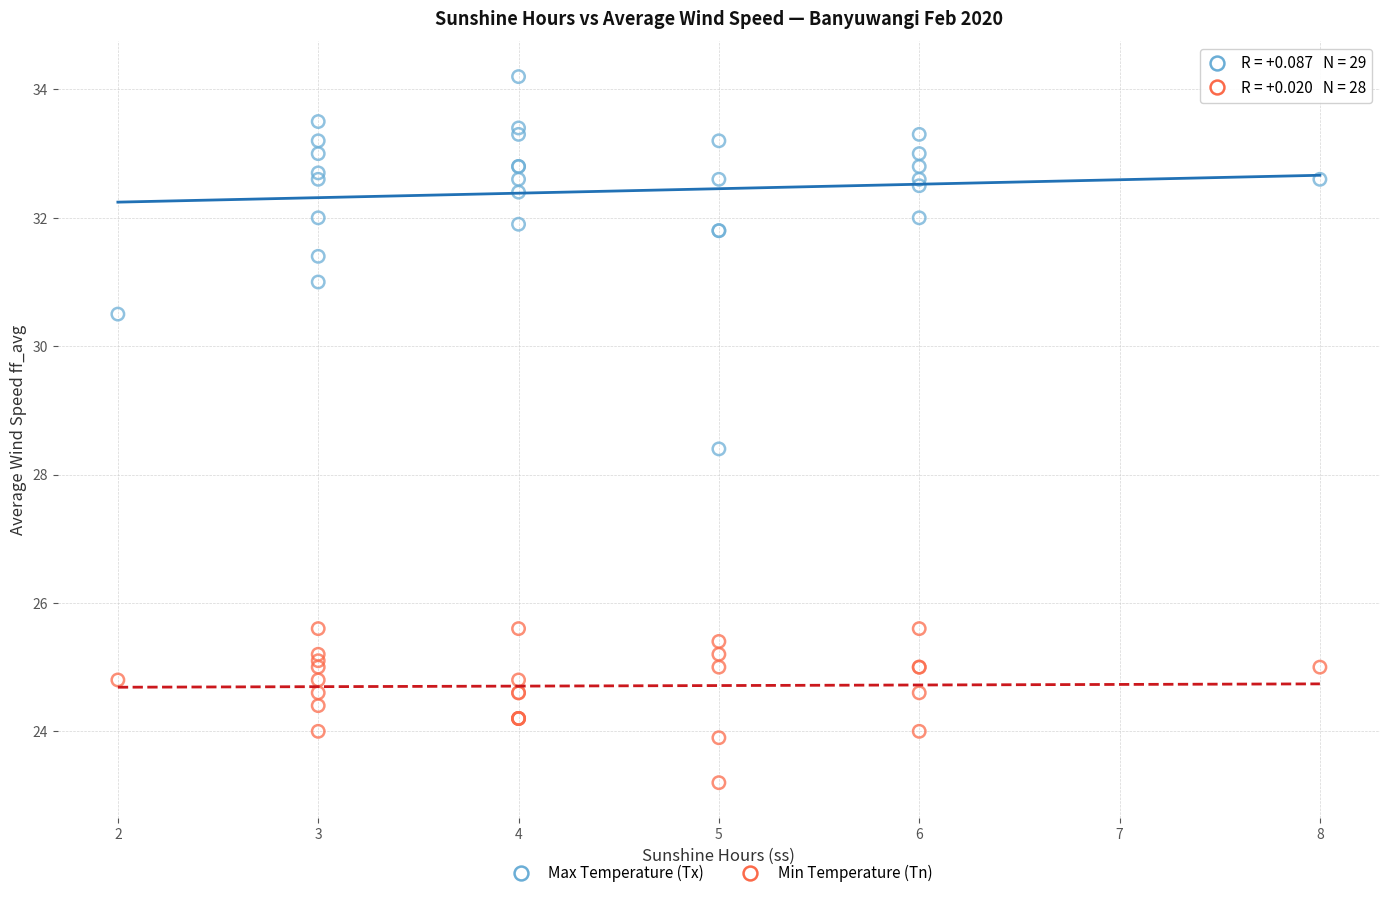

Which series reaches the minimum Y coordinate?

Min Temperature (Tn)